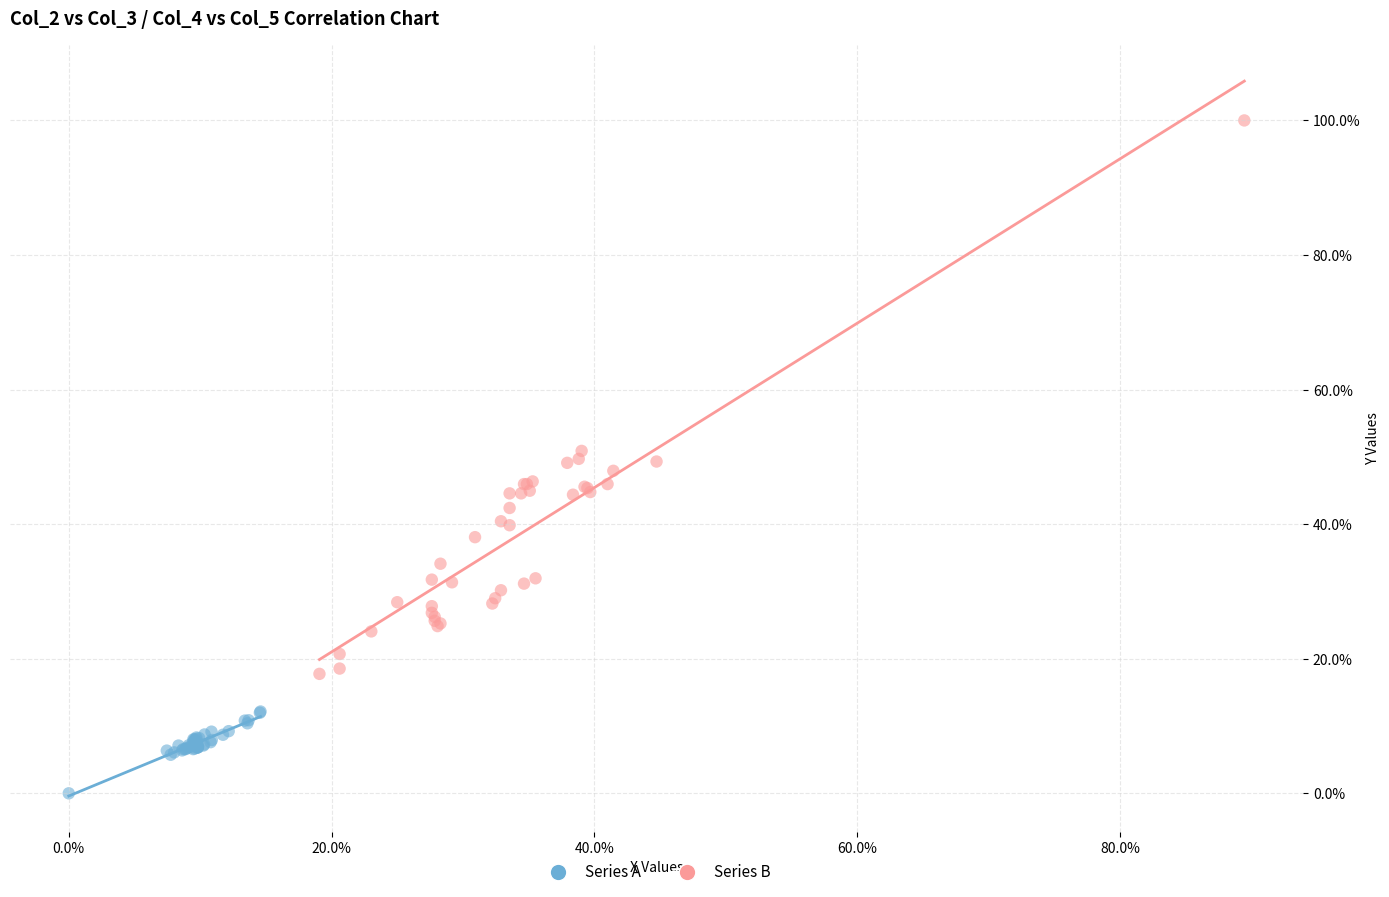

Which series contains the highest Y value?

Series B